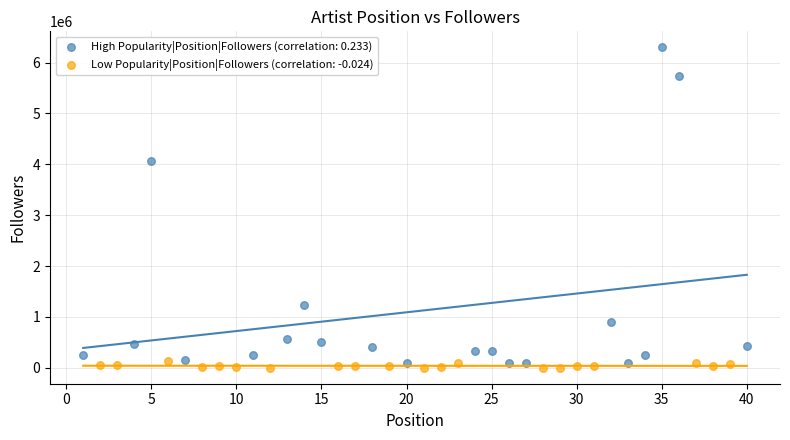

Which series has the largest Y range (max minus min)?

High Popularity|Position|Followers (correlation: 0.233)